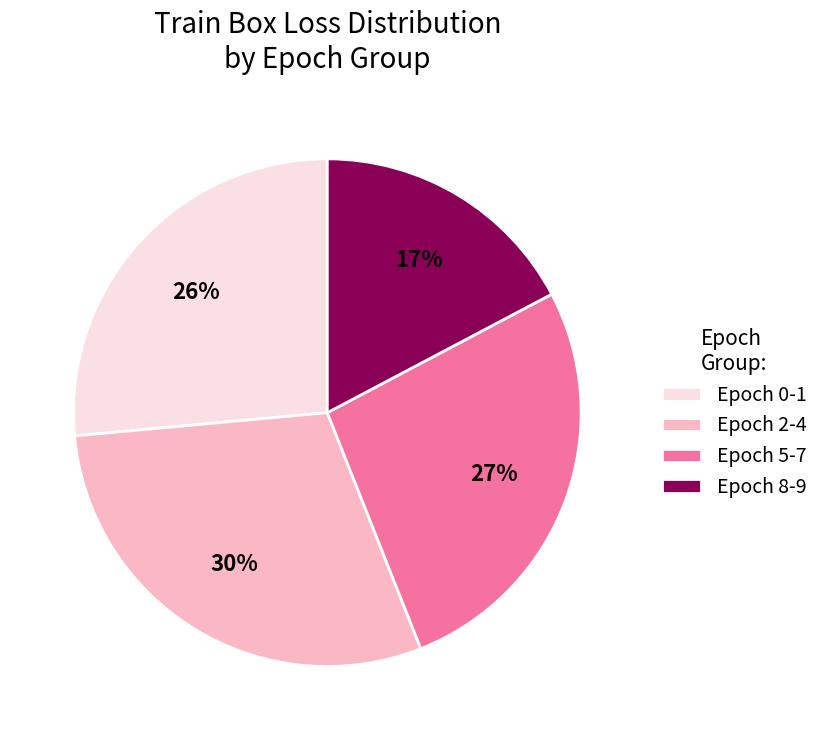

Which category has the smallest portion of the pie?

Epoch 8-9